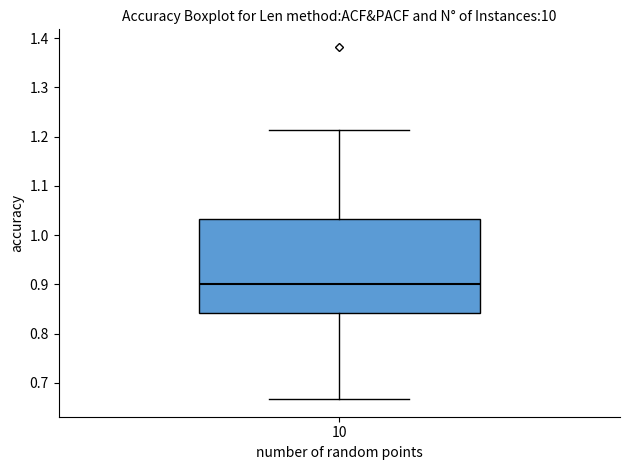

Read this box plot against the y-axis: the position of the median line, the range covered by the box, and the ends of both whiskers. The values are not printed on the chart, so give them approximately, as read against the axis.

median 0.90, box 0.84 to 1.03, whiskers 0.67 to 1.21